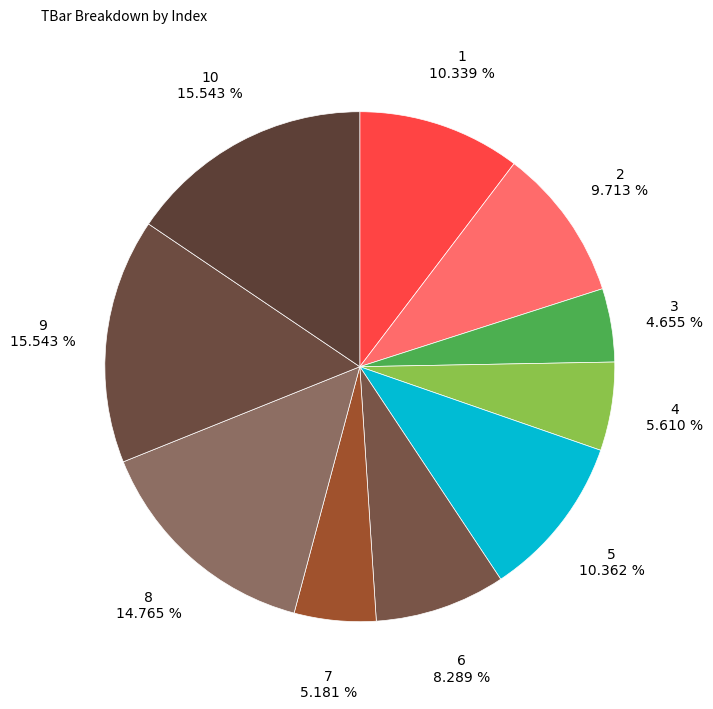

The 5 slice represents 23% of the pie. True or false?

False